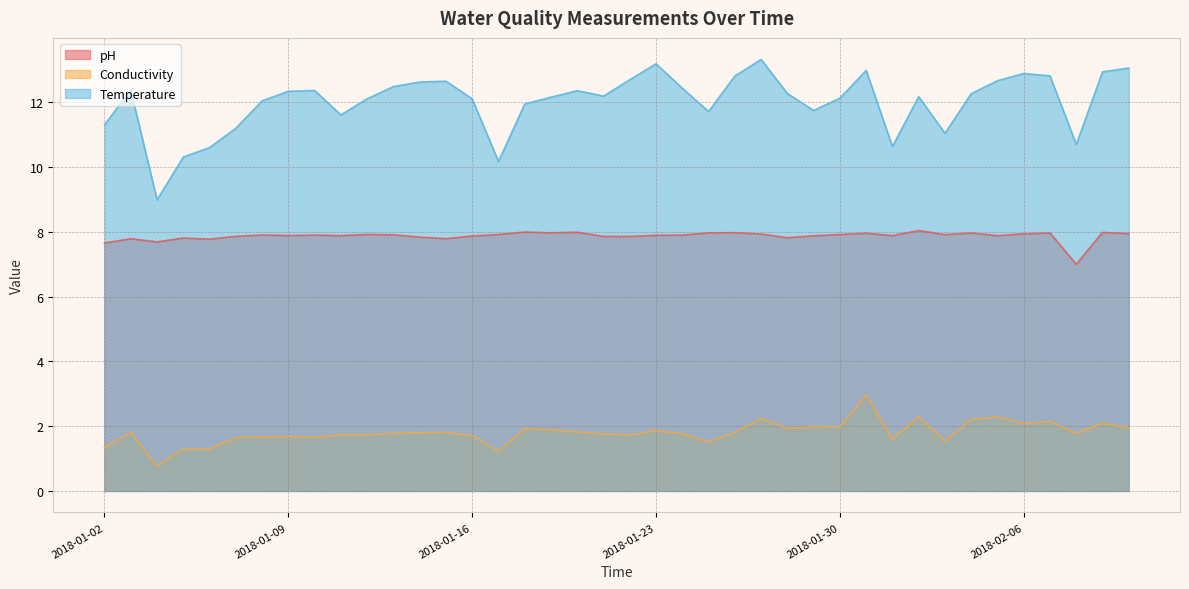

Which series has the widest spread of values?

Temperature